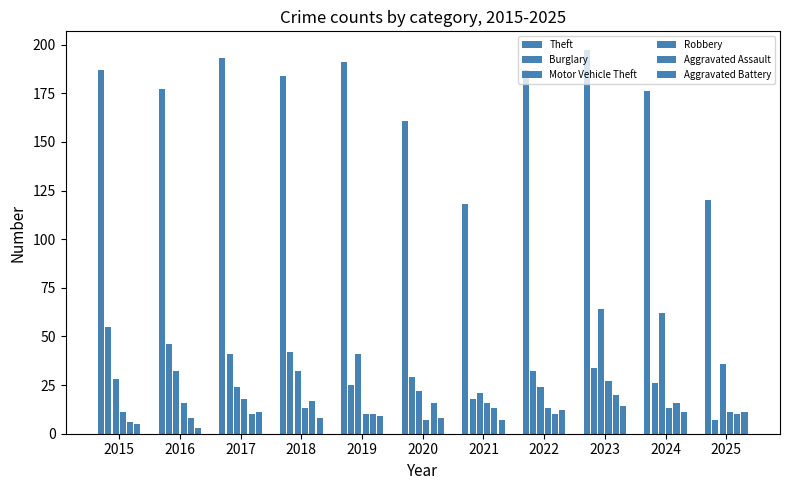

What is the difference between the maximum and second lowest values in the Burglary series?

37